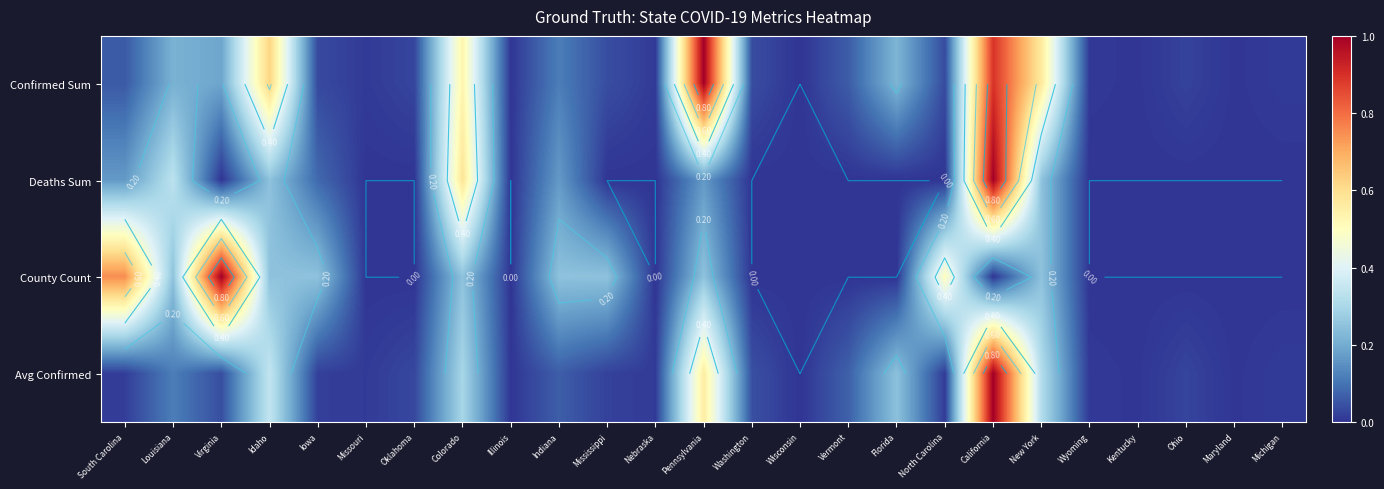

Rank the series at Nebraska from lowest to highest value.

Deaths Sum, County Count, Confirmed Sum, Avg Confirmed